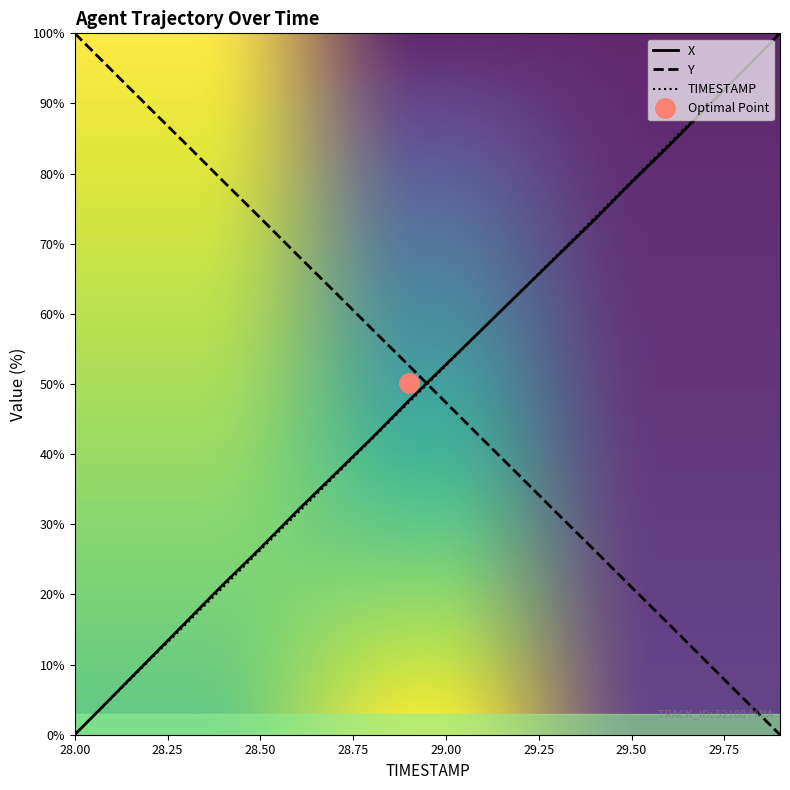

List the labels in order of TIMESTAMP value, smallest first.

28.0, 28.1, 28.2, 28.3, 28.4, 28.5, 28.6, 28.7, 28.8, 28.9, 29.0, 29.1, 29.2, 29.3, 29.4, 29.5, 29.6, 29.7, 29.8, 29.9